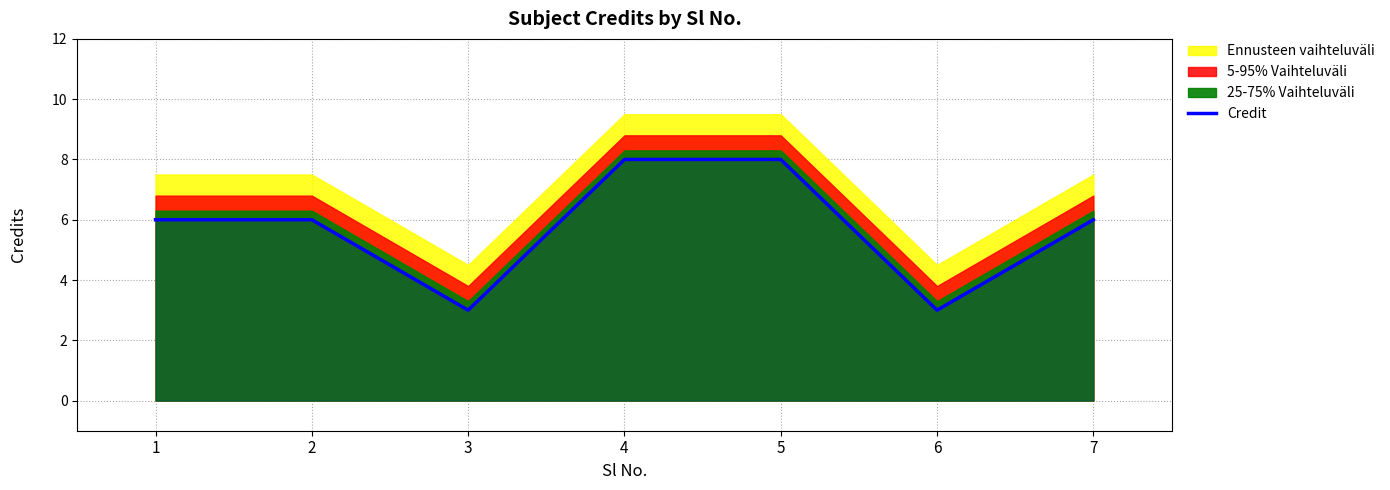

Does the chart have visible grid lines?

Yes